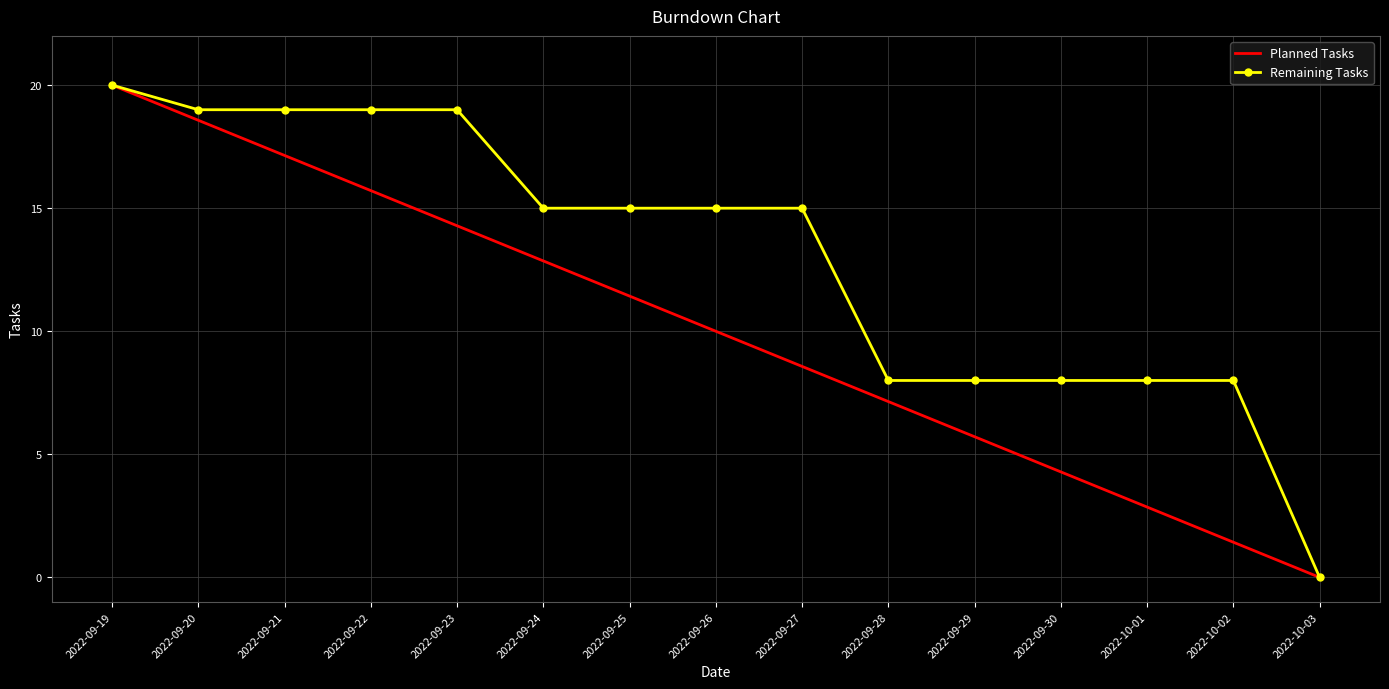

Rank the series by their average value, from lowest to highest.

Planned Tasks, Remaining Tasks